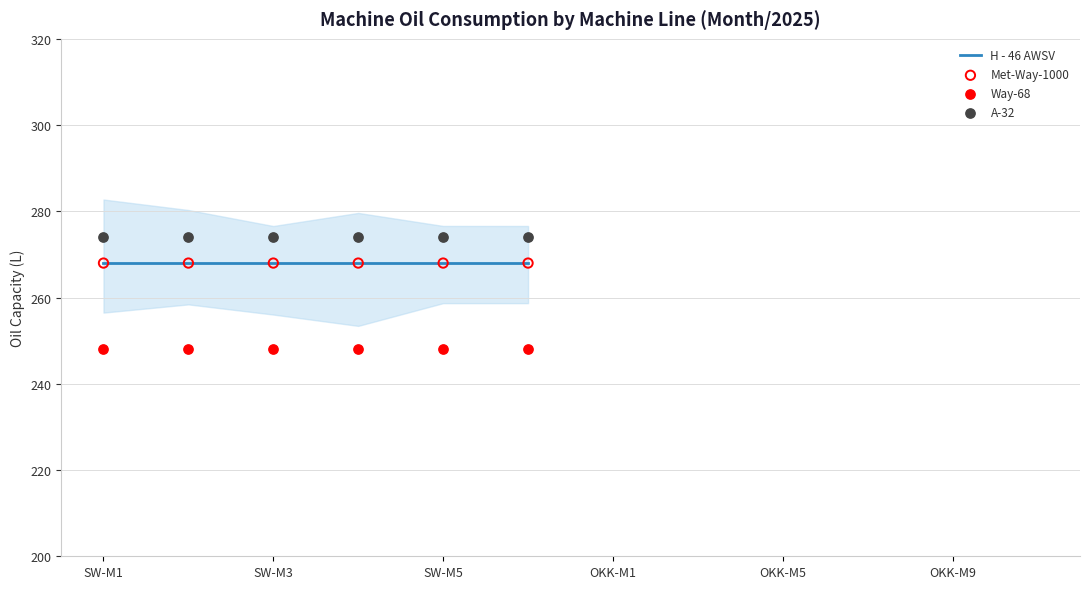

Which series has the widest spread of Y values?

H - 46 AWSV